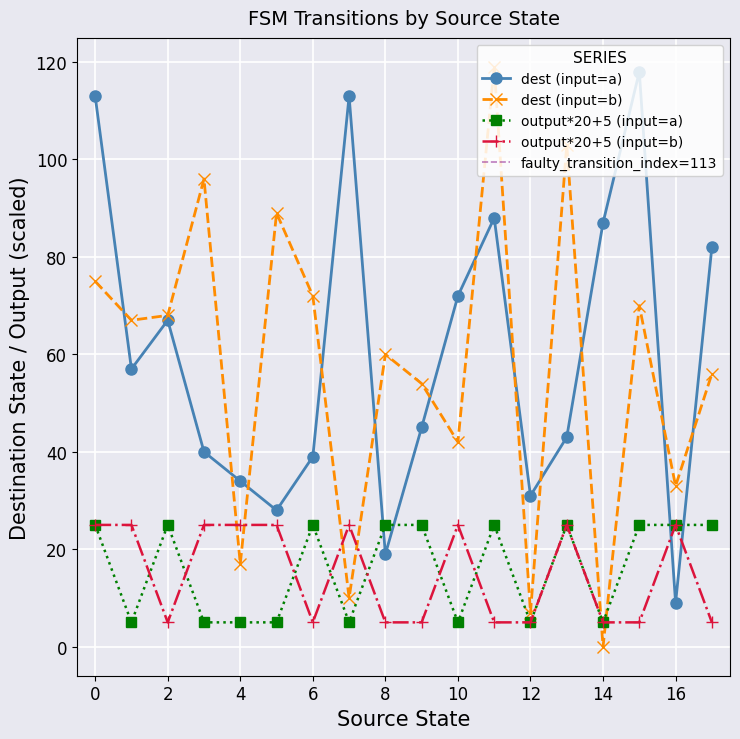

True or false: output*20+5 (input=b) and dest (input=a) cross at least once.

True